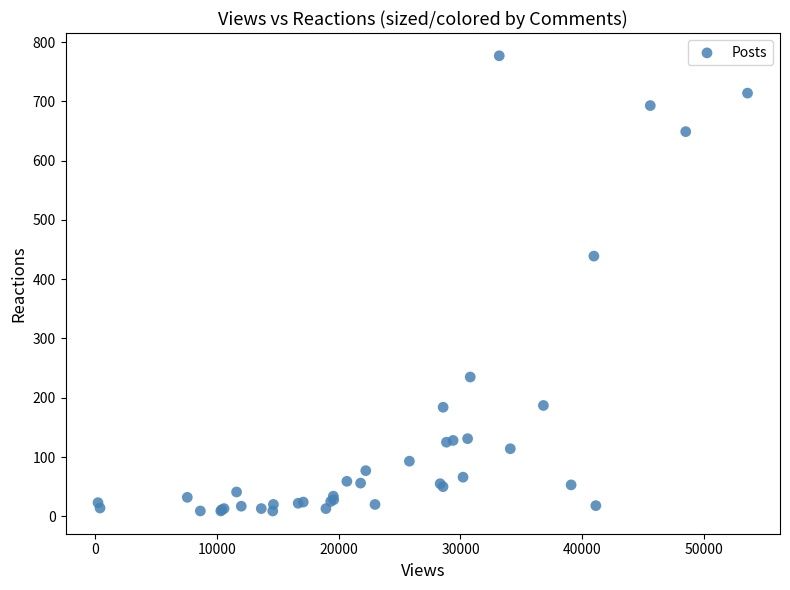

What Y value in the scatter plot is closest to 393?

439